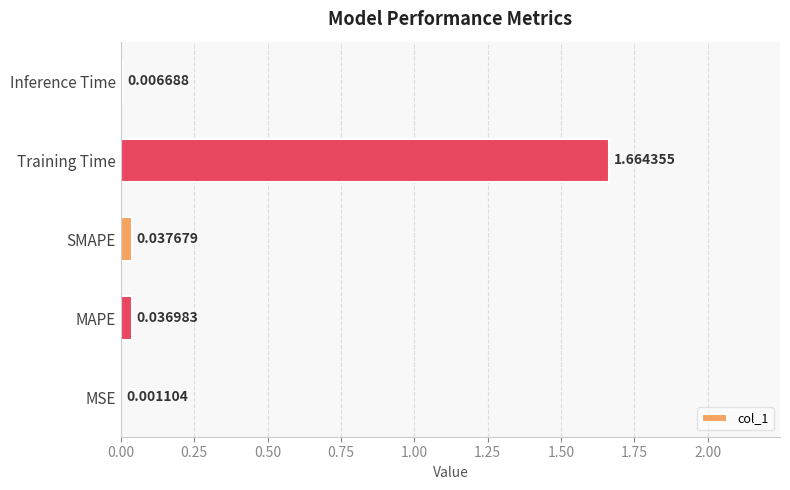

Which category has the highest value across all series?

Training Time